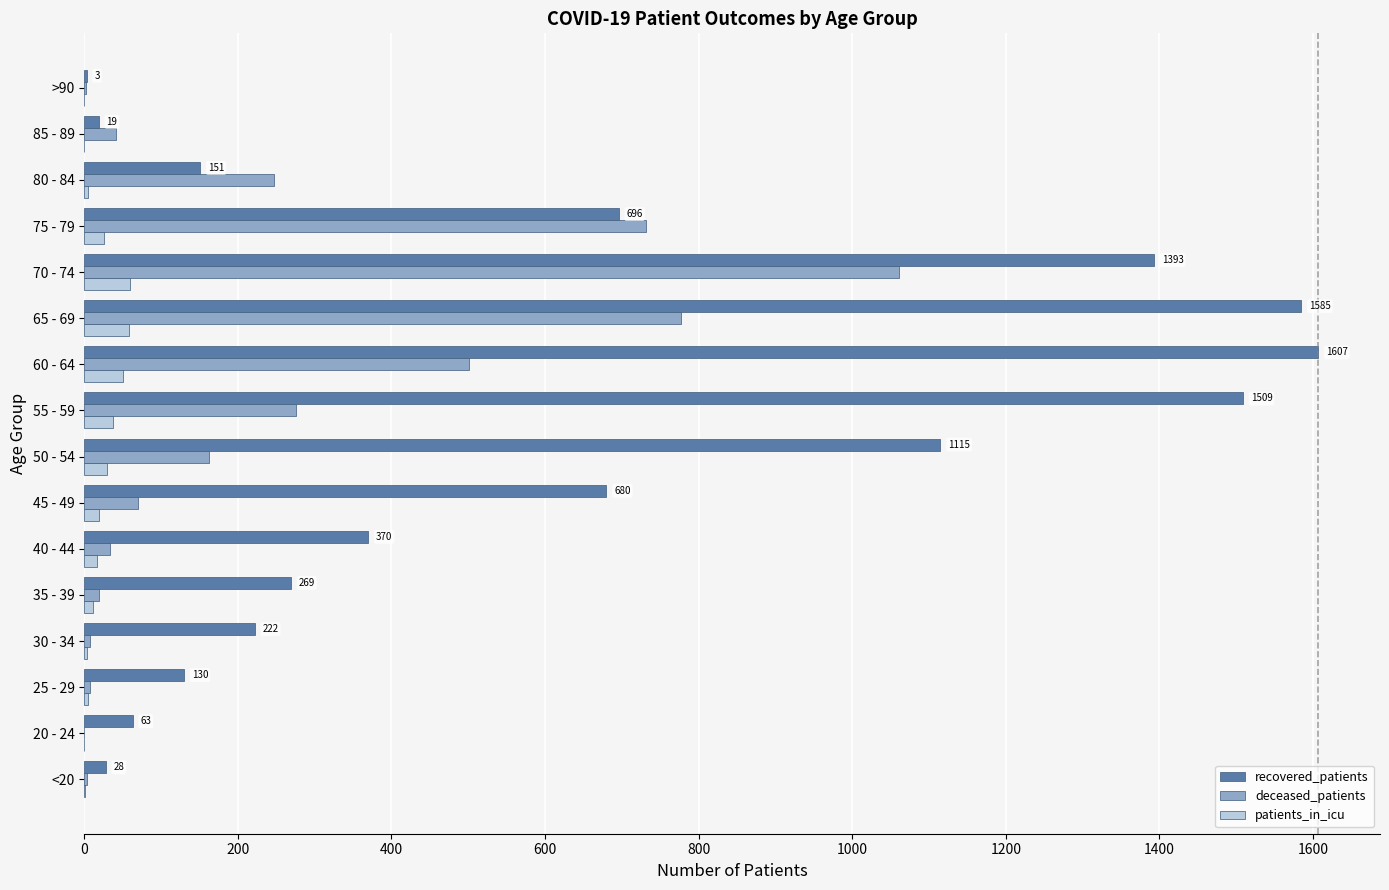

What is the maximum value for recovered_patients?

1607